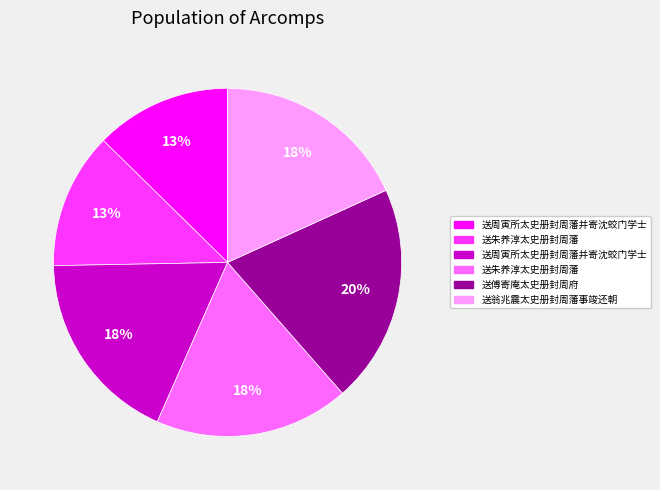

To the nearest percent, what is the average slice percentage?

17%